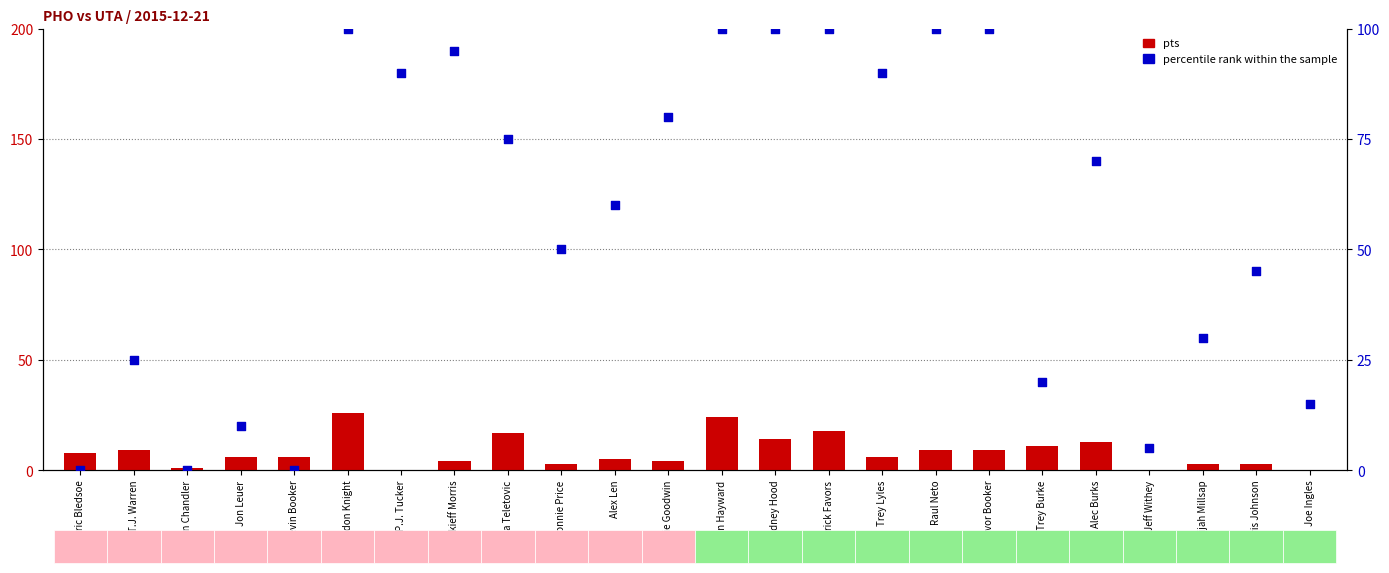

Which series contains the lowest Y value?

pts